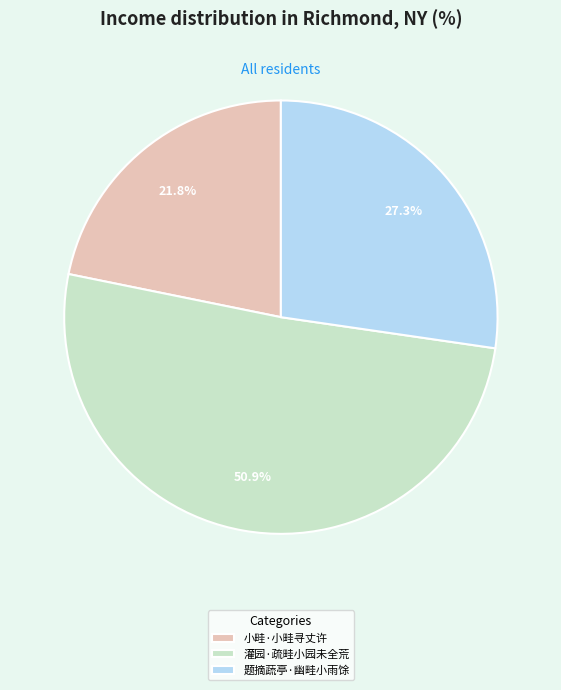

Rank the categories by value from lowest to highest.

小畦·小畦寻丈许, 题摘蔬亭·幽畦小雨馀, 灌园·疏畦小园未全荒